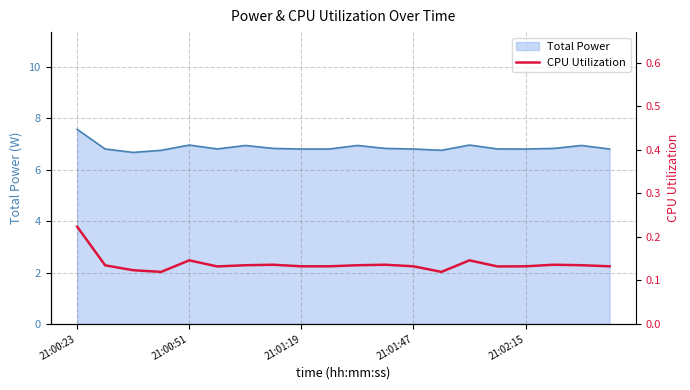

What is the difference between the maximum and minimum values?

0.1